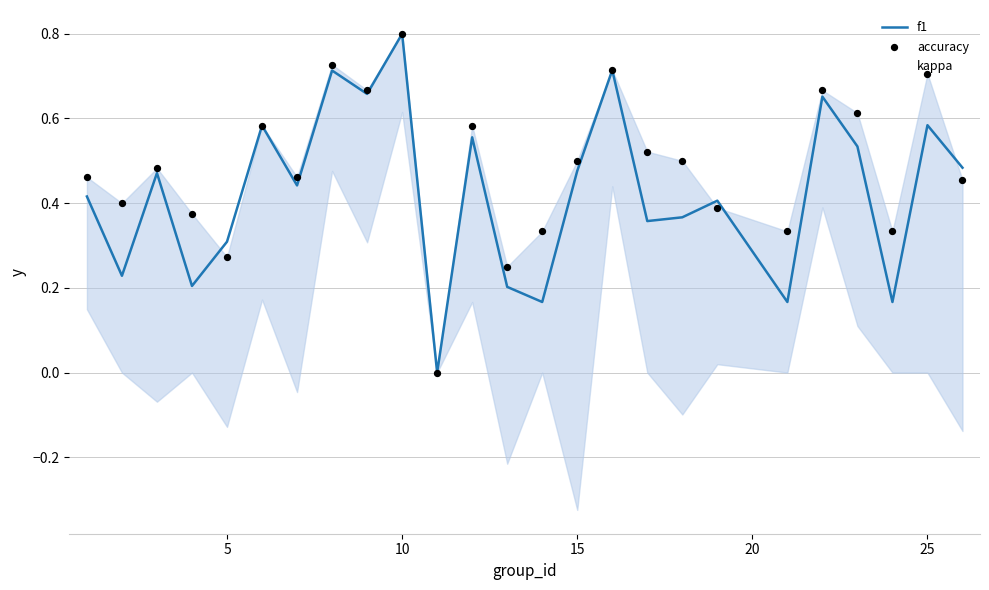

Which series contains the highest Y value?

f1